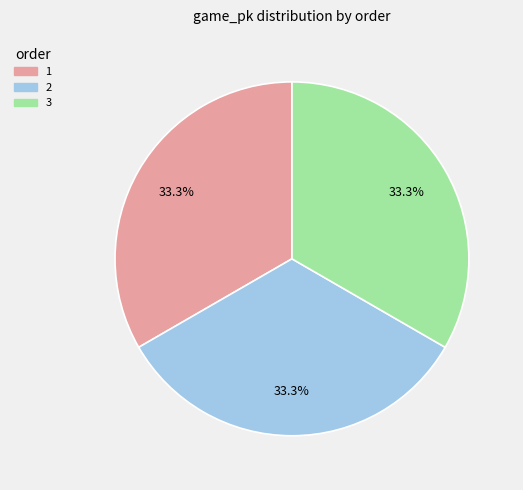

Is there a majority slice in this chart?

No